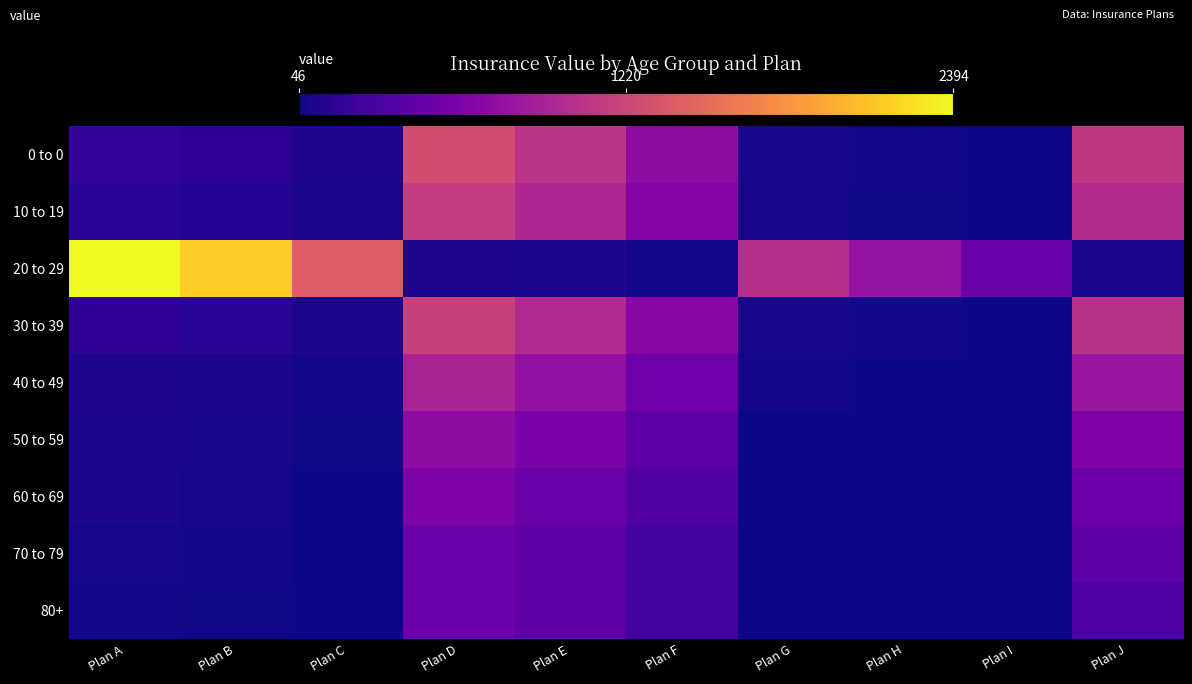

Reading left to right, what are all the values shown in this chart?

0 to 0: Plan A=210.0	Plan B=187.8	Plan C=121.8	Plan D=1278.1	Plan E=1060.8	Plan F=741.3	Plan G=89.5	Plan H=69.8	Plan I=46.1	Plan J=1118.3
10 to 19: Plan A=165.6	Plan B=140.0	Plan C=95.0	Plan D=1149.2	Plan E=970.0	Plan F=670.0	Plan G=80.5	Plan H=62.5	Plan I=41.3	Plan J=1005.0
20 to 29: Plan A=2394.2	Plan B=2140.6	Plan C=1388.6	Plan D=112.1	Plan E=93.1	Plan F=65.0	Plan G=1020.6	Plan H=795.7	Plan I=525.7	Plan J=98.1
30 to 39: Plan A=187.8	Plan B=165.6	Plan C=107.0	Plan D=1177.9	Plan E=985.0	Plan F=690.0	Plan G=83.0	Plan H=64.8	Plan I=42.8	Plan J=1038.0
40 to 49: Plan A=121.8	Plan B=103.3	Plan C=72.0	Plan D=928.6	Plan E=779.0	Plan F=545.0	Plan G=65.5	Plan H=51.2	Plan I=33.8	Plan J=816.0
50 to 59: Plan A=100.8	Plan B=89.5	Plan C=62.0	Plan D=741.3	Plan E=621.0	Plan F=434.0	Plan G=51.8	Plan H=40.5	Plan I=26.8	Plan J=645.0
60 to 69: Plan A=93.1	Plan B=79.7	Plan C=54.0	Plan D=635.3	Plan E=531.0	Plan F=372.0	Plan G=42.9	Plan H=33.6	Plan I=22.2	Plan J=535.0
70 to 79: Plan A=81.5	Plan B=69.8	Plan C=47.4	Plan D=525.7	Plan E=440.0	Plan F=308.0	Plan G=35.5	Plan H=27.8	Plan I=18.3	Plan J=442.0
80+: Plan A=65.0	Plan B=55.7	Plan C=37.8	Plan D=525.7	Plan E=440.0	Plan F=308.0	Plan G=28.3	Plan H=22.2	Plan I=14.6	Plan J=352.0